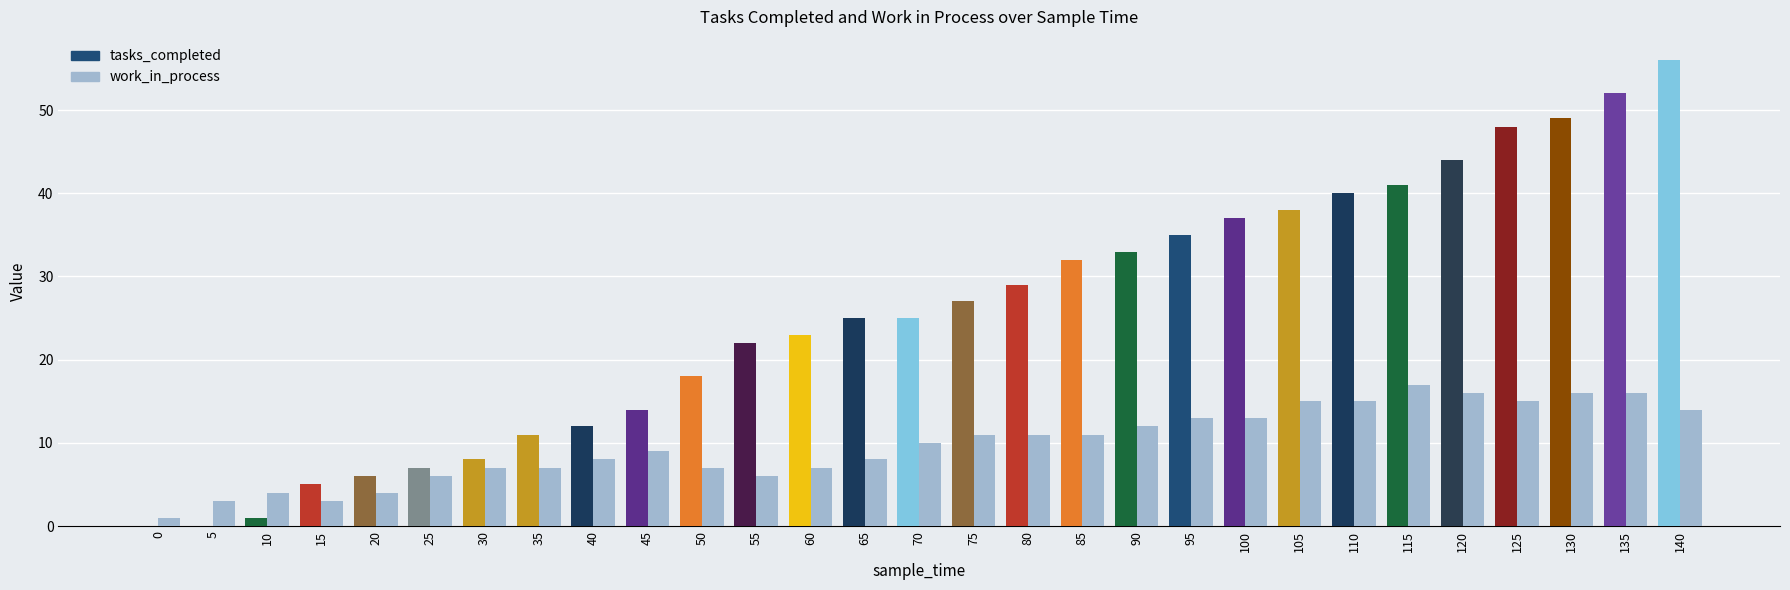

Reading right to left, what are all the values shown in this chart?

tasks_completed: 140=56	135=52	130=49	125=48	120=44	115=41	110=40	105=38	100=37	95=35	90=33	85=32	80=29	75=27	70=25	65=25	60=23	55=22	50=18	45=14	40=12	35=11	30=8	25=7	20=6	15=5	10=1	5=0	0=0
work_in_process: 140=14	135=16	130=16	125=15	120=16	115=17	110=15	105=15	100=13	95=13	90=12	85=11	80=11	75=11	70=10	65=8	60=7	55=6	50=7	45=9	40=8	35=7	30=7	25=6	20=4	15=3	10=4	5=3	0=1